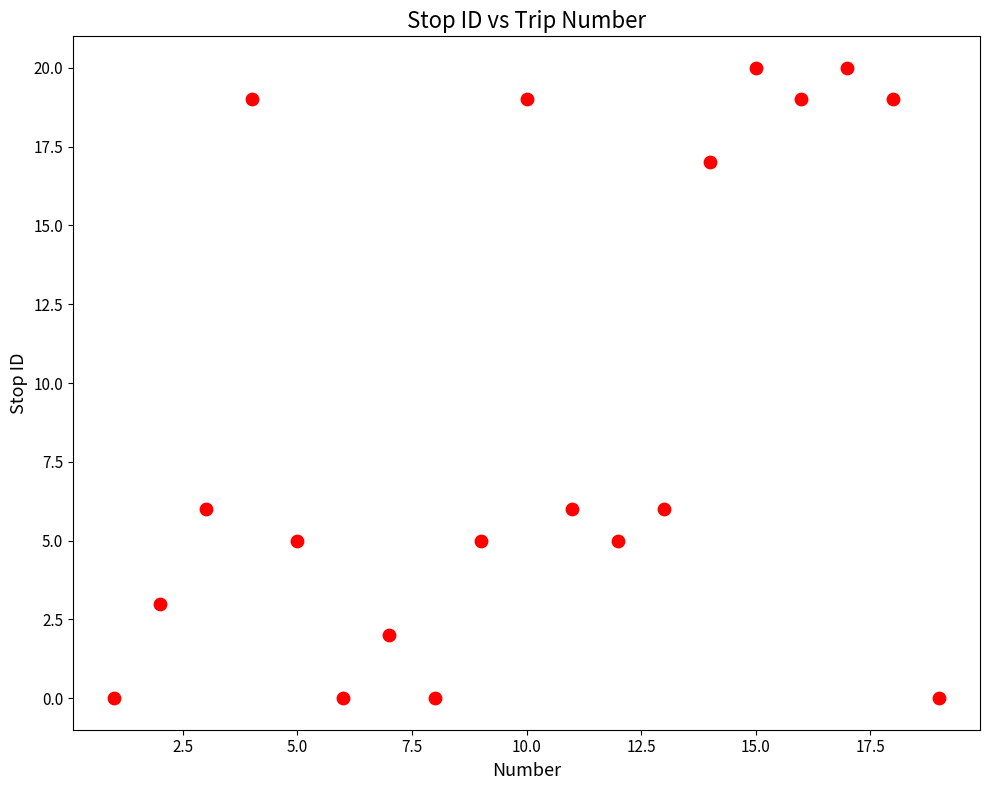

What is the range of X values (max minus min)?

18